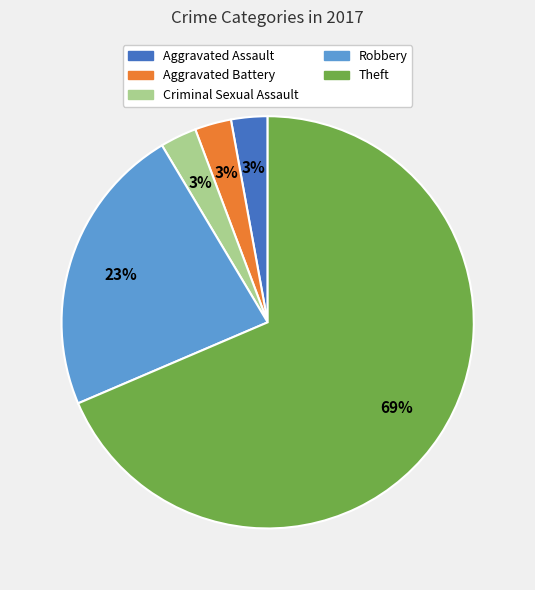

To the nearest percent, what is the average slice percentage?

20%